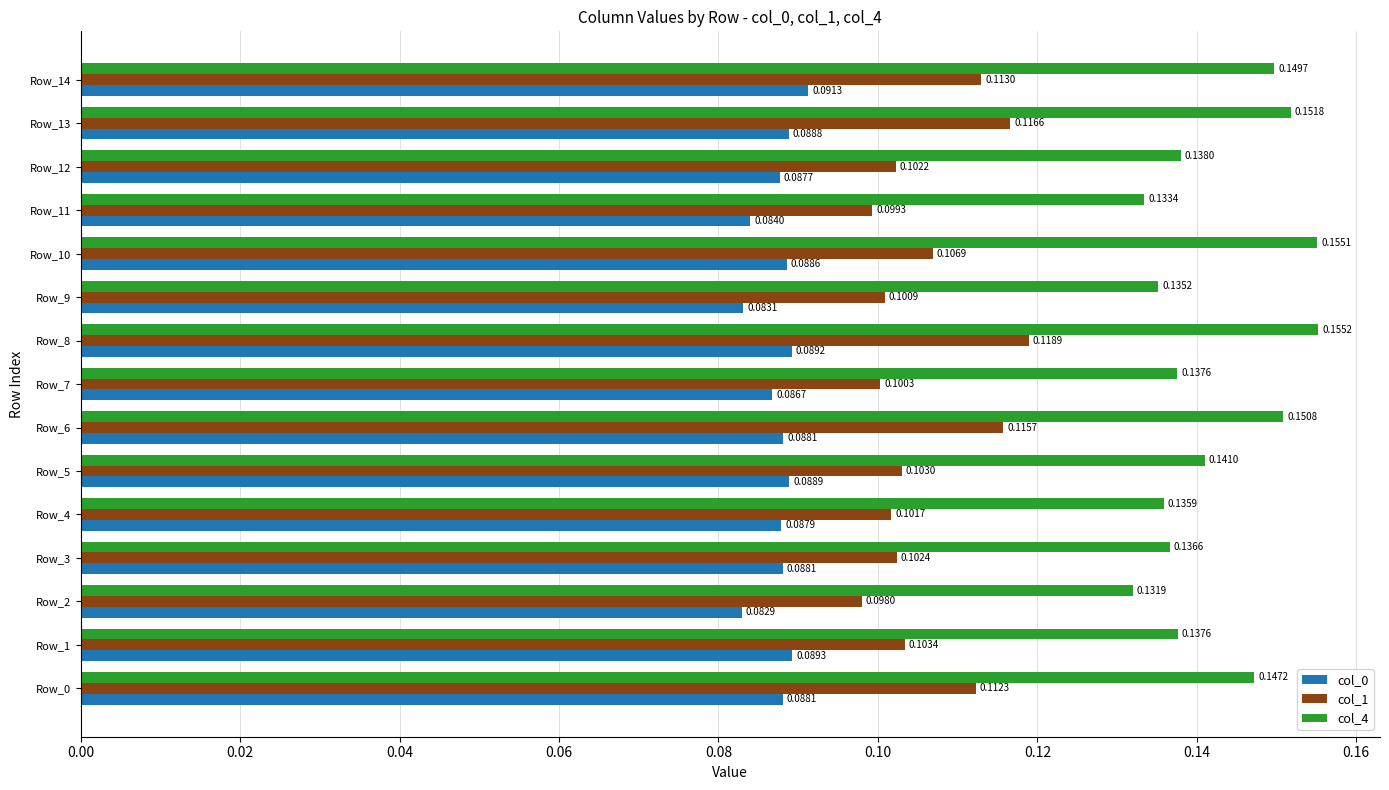

Which series has the largest range (max minus min)?

col_4